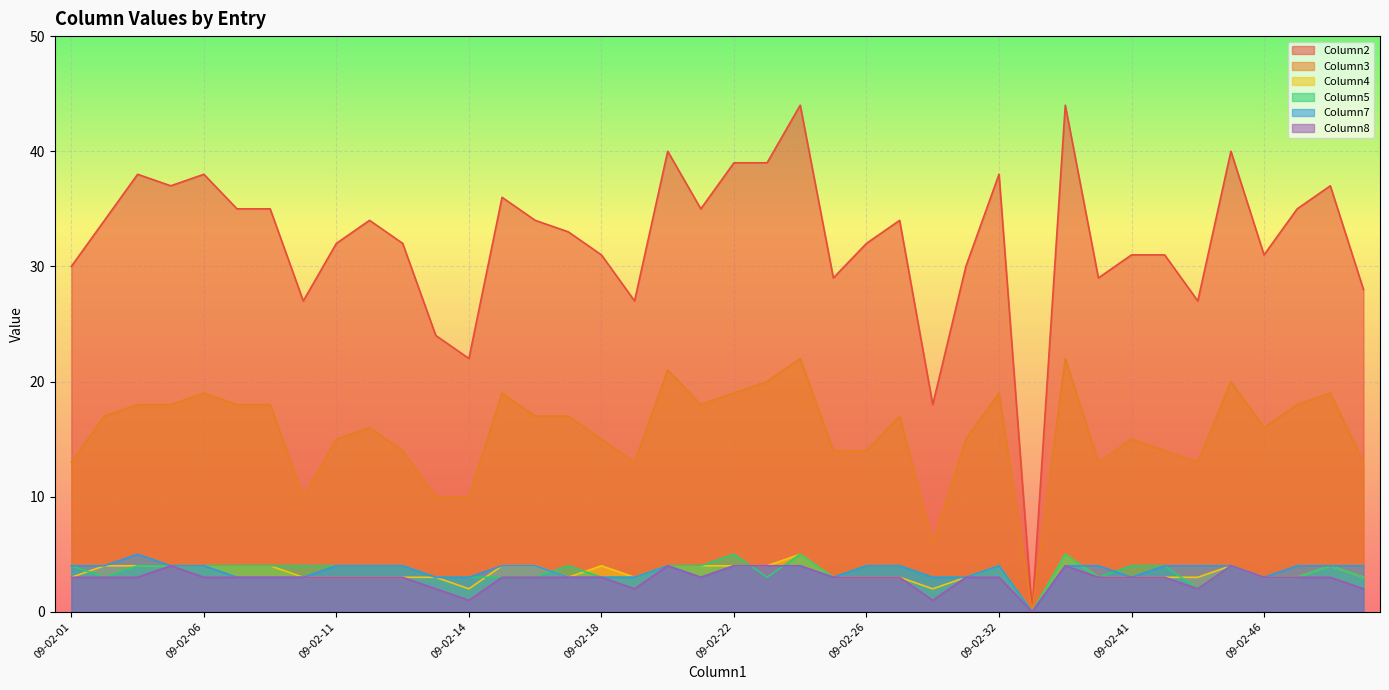

The value of Column8 at 09-02-22 is 4. True or false?

True